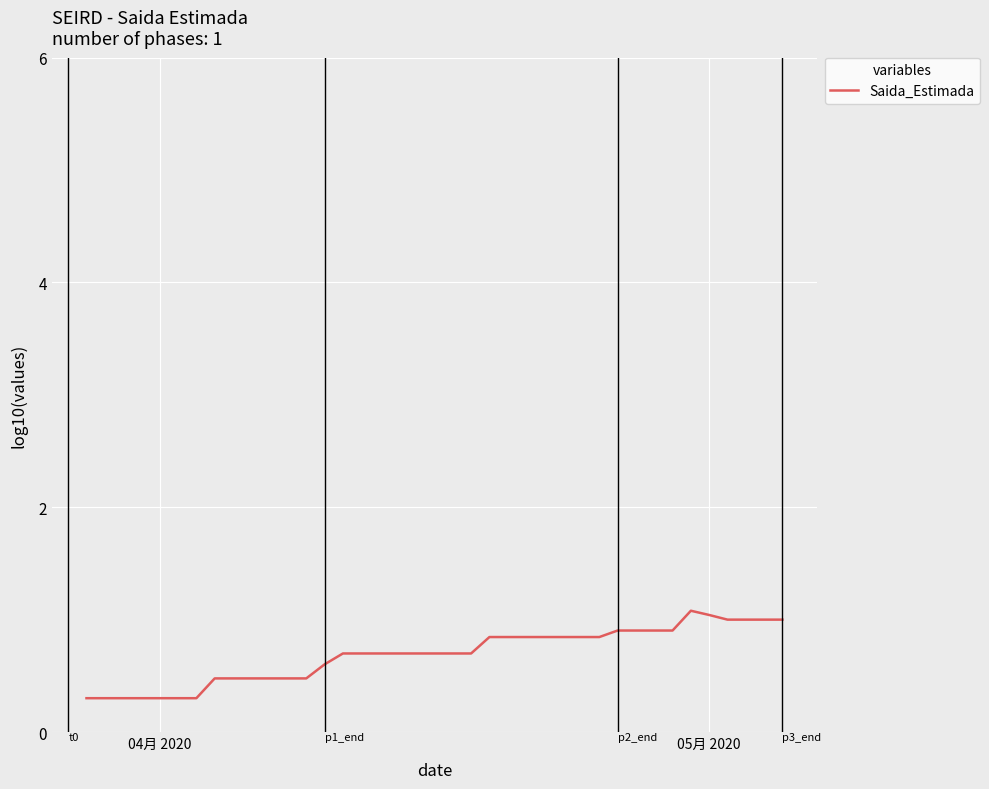

Count the values in the range 0 to 1.

37